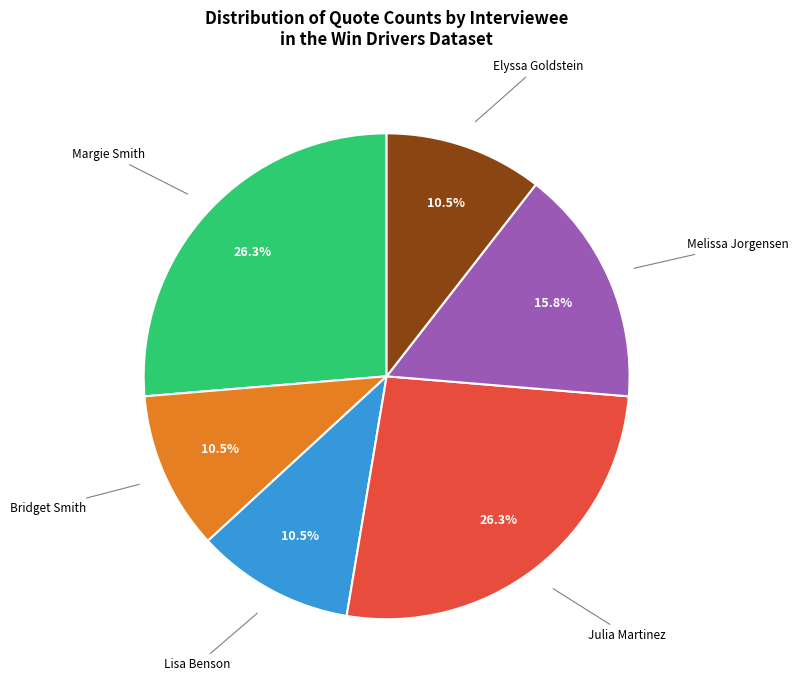

Is there a majority slice in this chart?

No